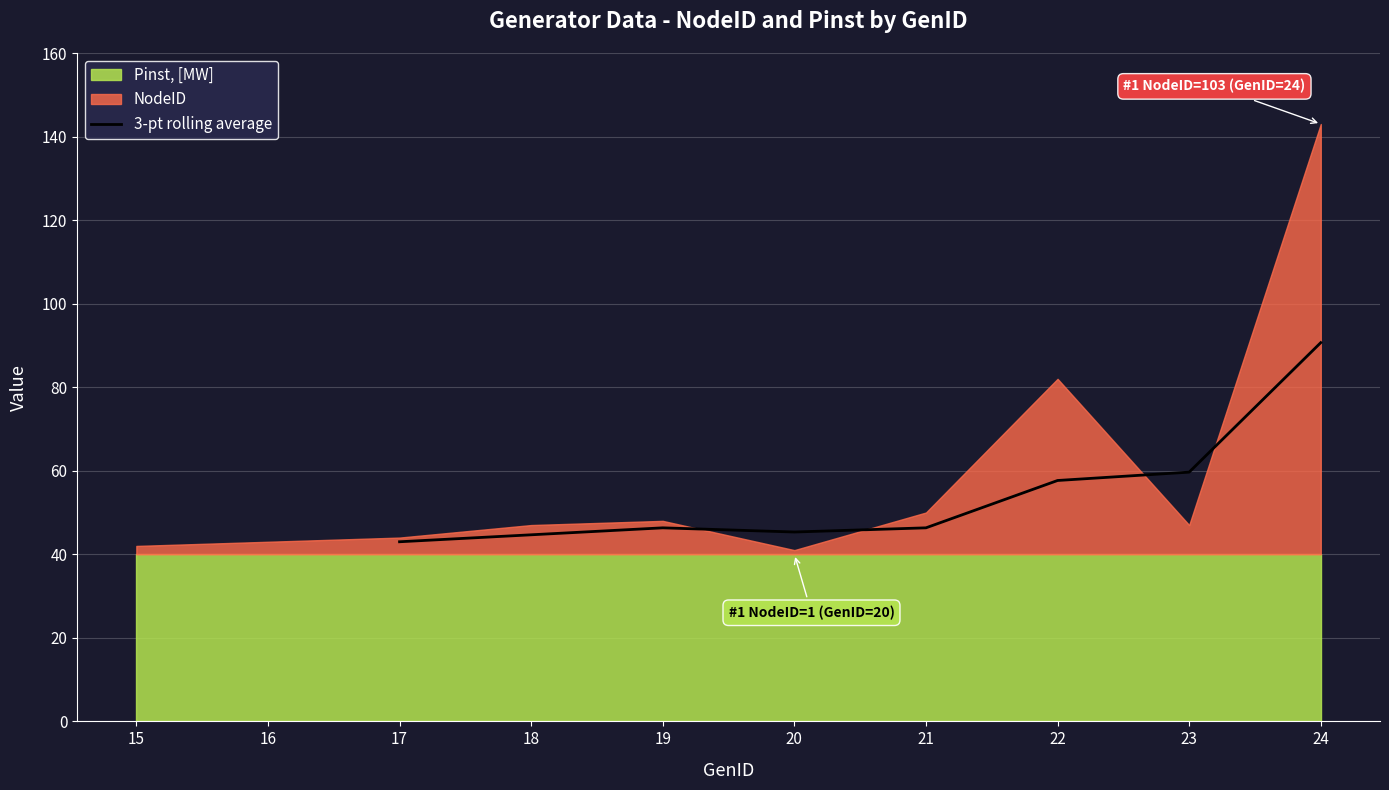

Is it true that 3-pt rolling average equals 21.2 at 17?

False